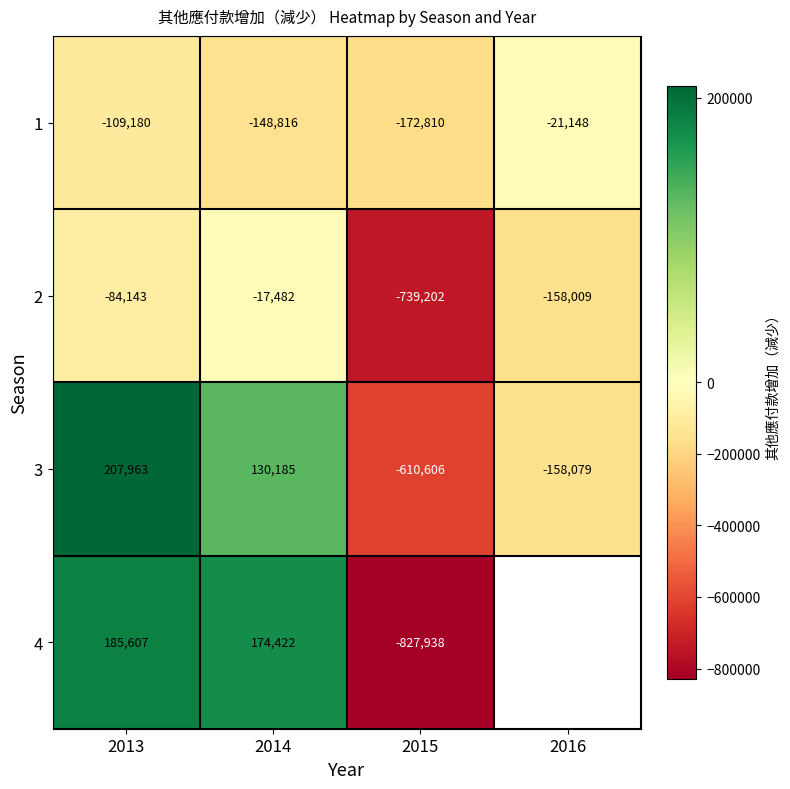

What is the maximum value shown in the chart?

207963.0